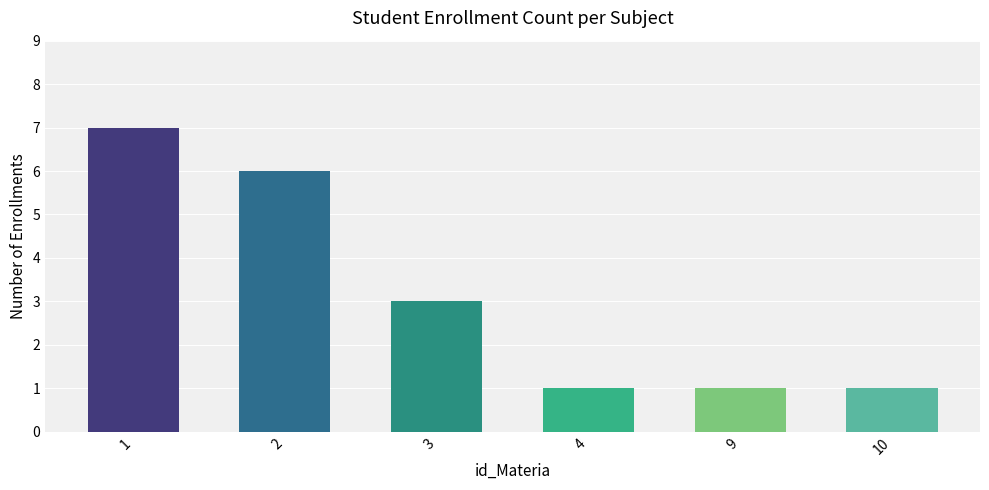

What is the sum of all values?

19